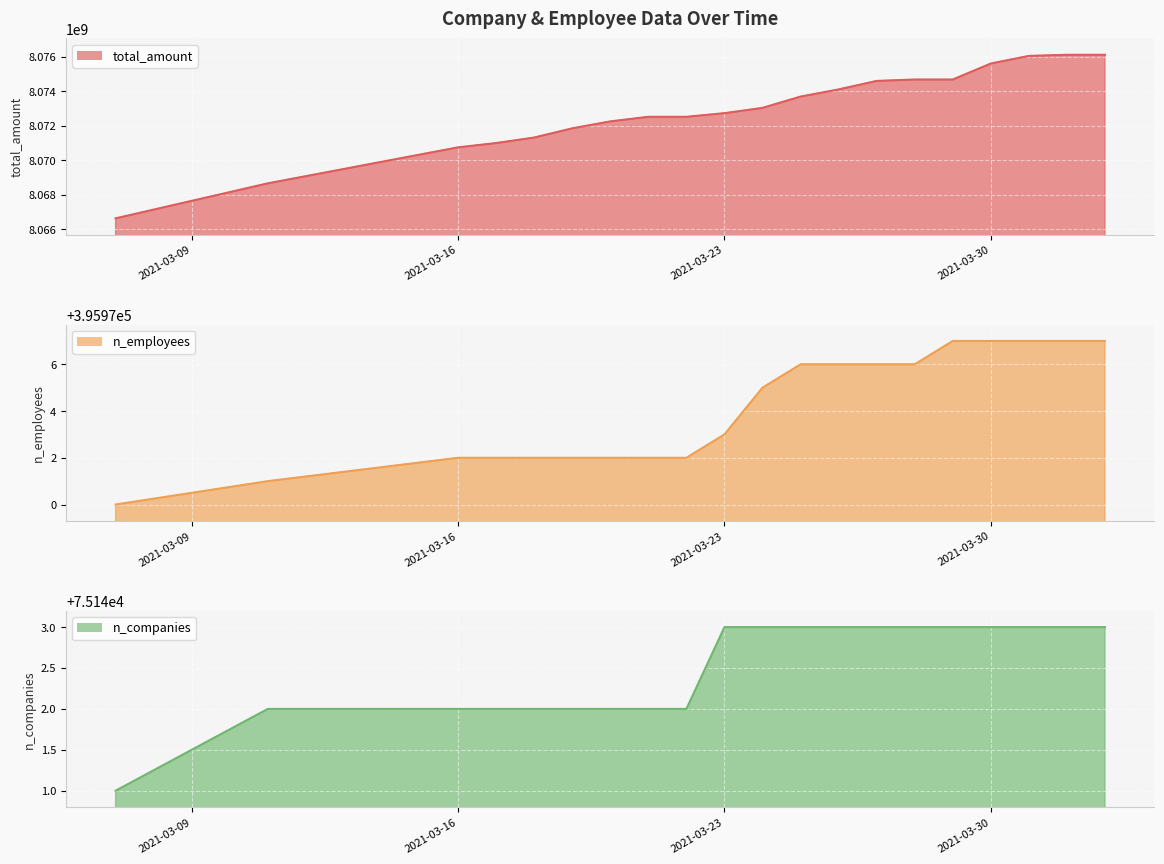

The n_companies (line) series shows 43171 at 2021-03-16. True or false?

False